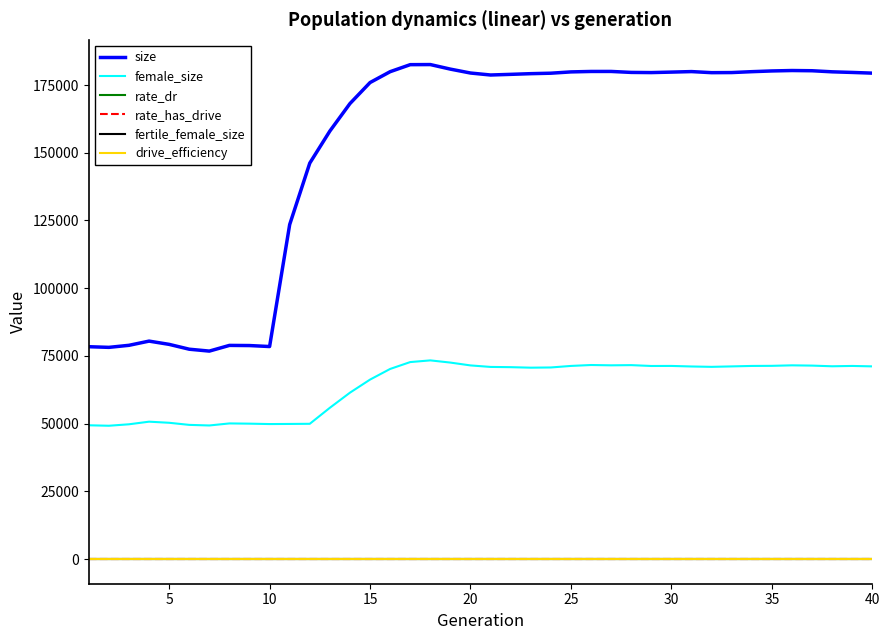

How many lines are shown in the chart?

6